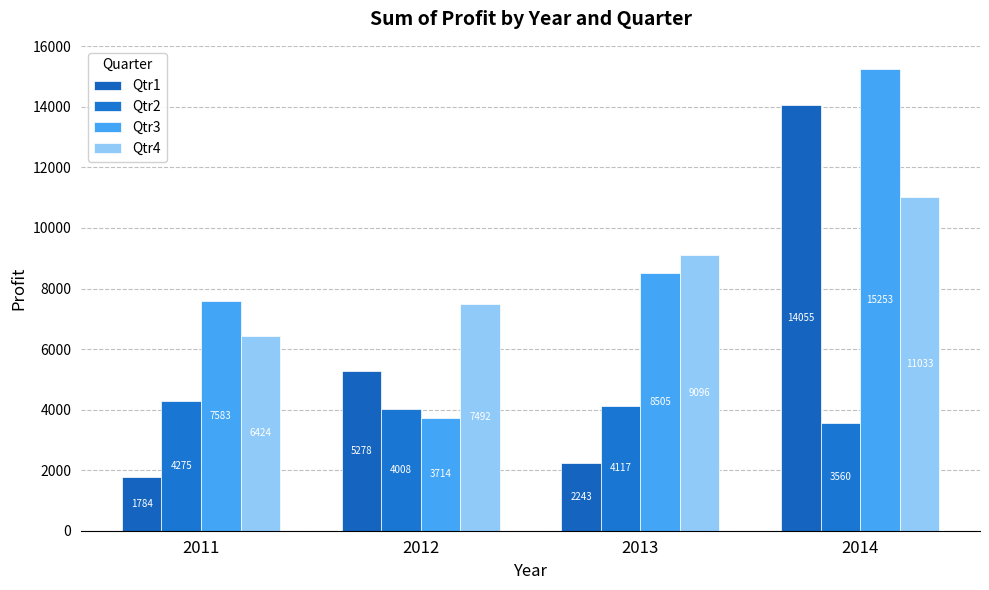

The value of Qtr1 at 2011 is 1784.0. True or false?

True